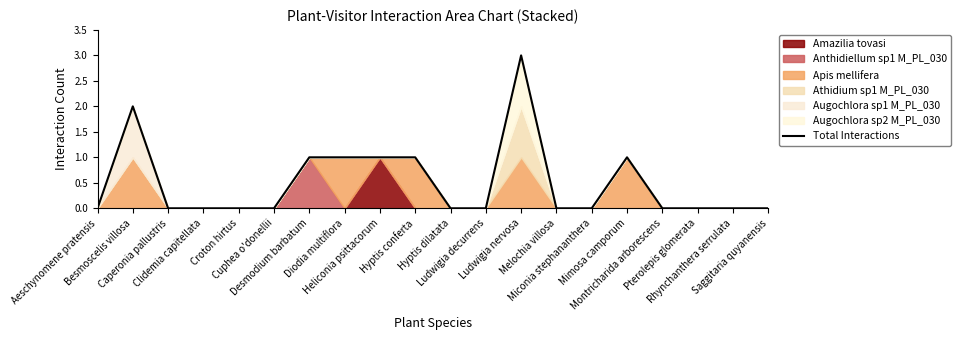

What is the difference between the maximum and minimum values?

3